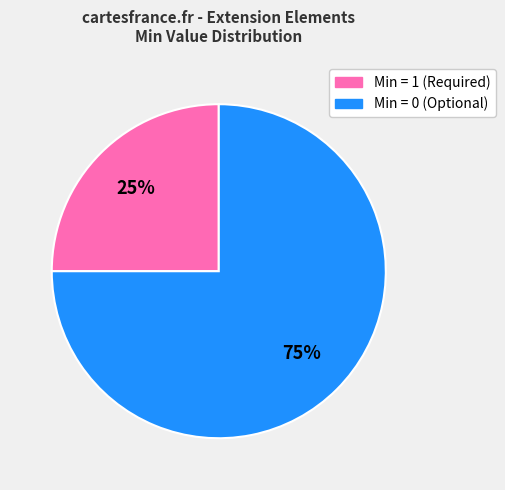

Count the number of slices in the pie.

2